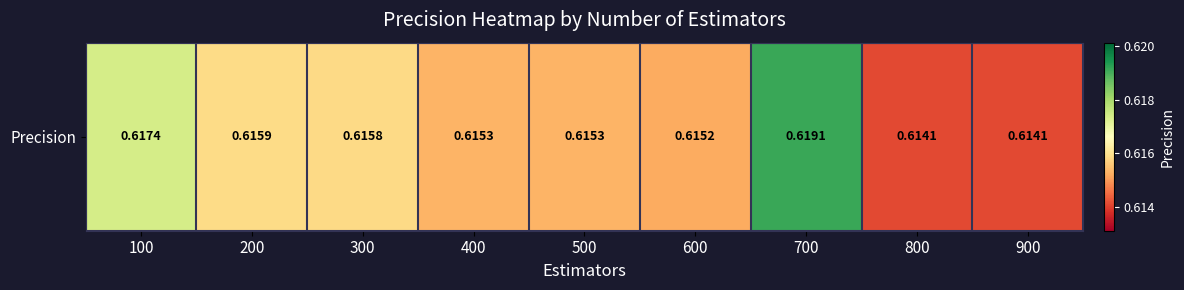

Count the number of data series in this chart.

1